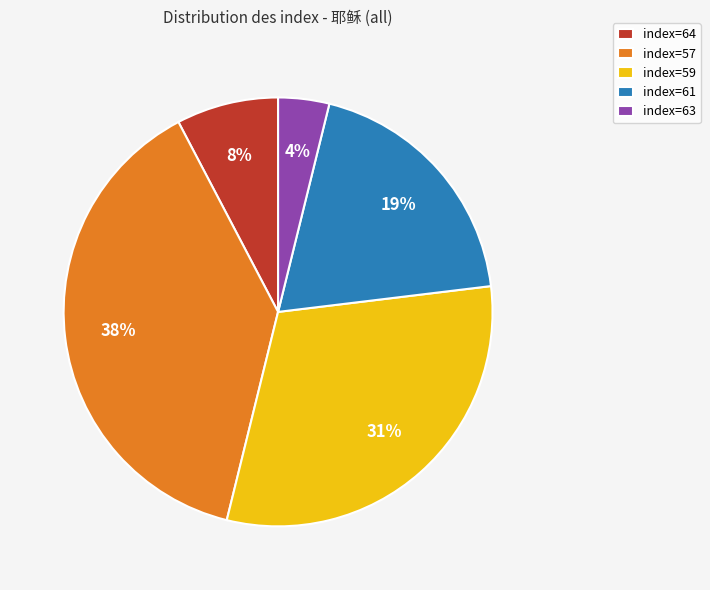

Is there a majority slice in this chart?

No